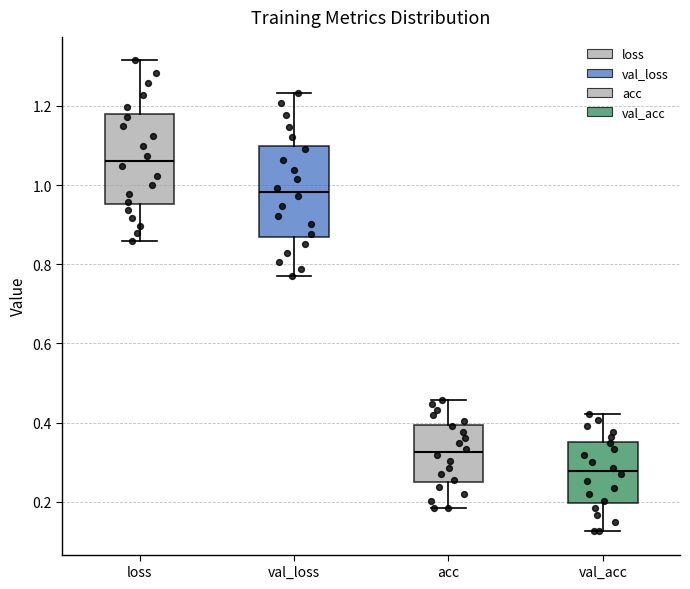

Which box has the highest median line?

loss